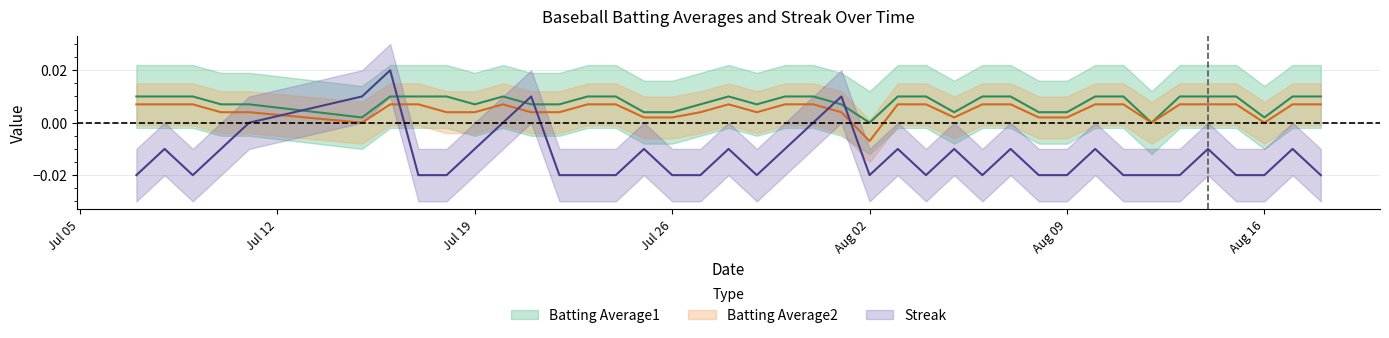

What is the label of the 2nd point from the right?

2010-08-17